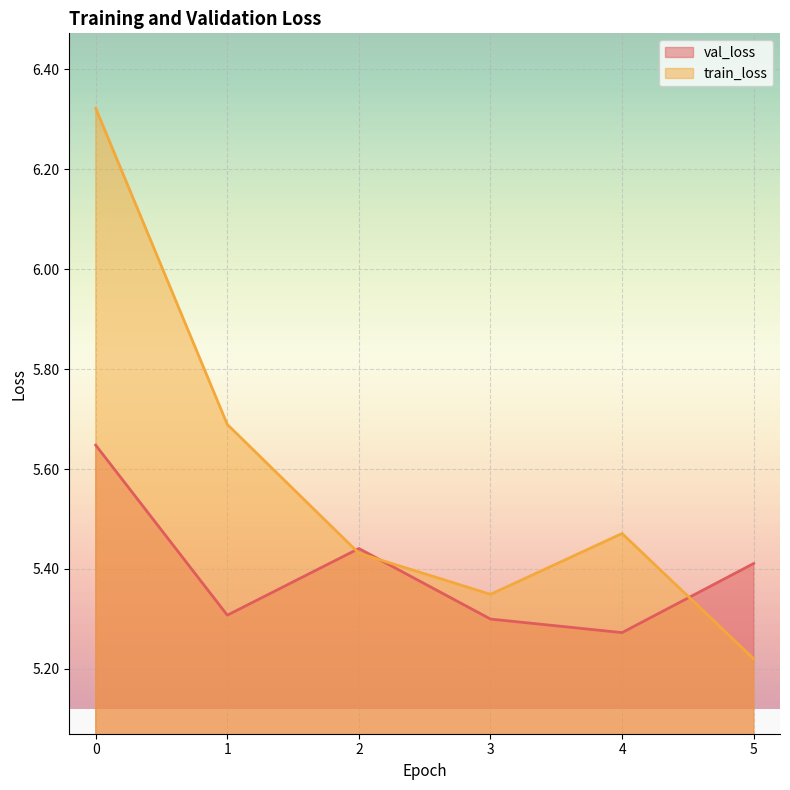

How many train_loss values are between 5 and 6?

5